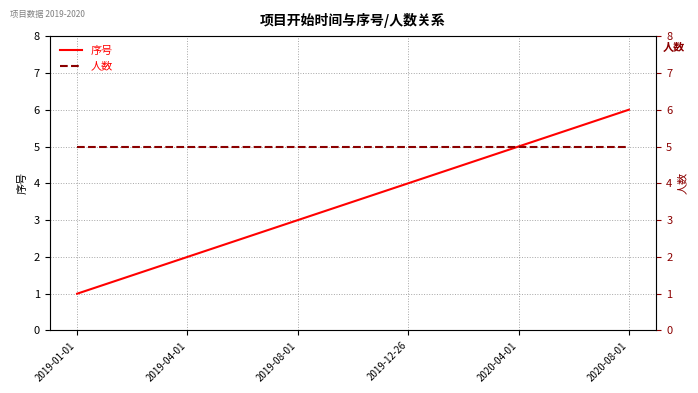

At how many categories does at least one series exceed 4?

6